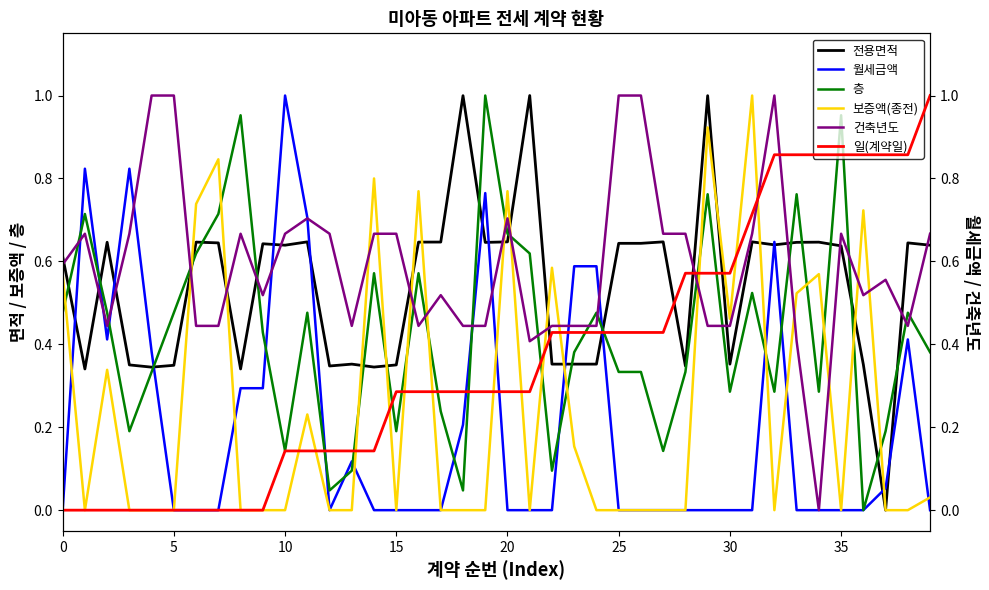

What is the sum of all 층 values?

17.0